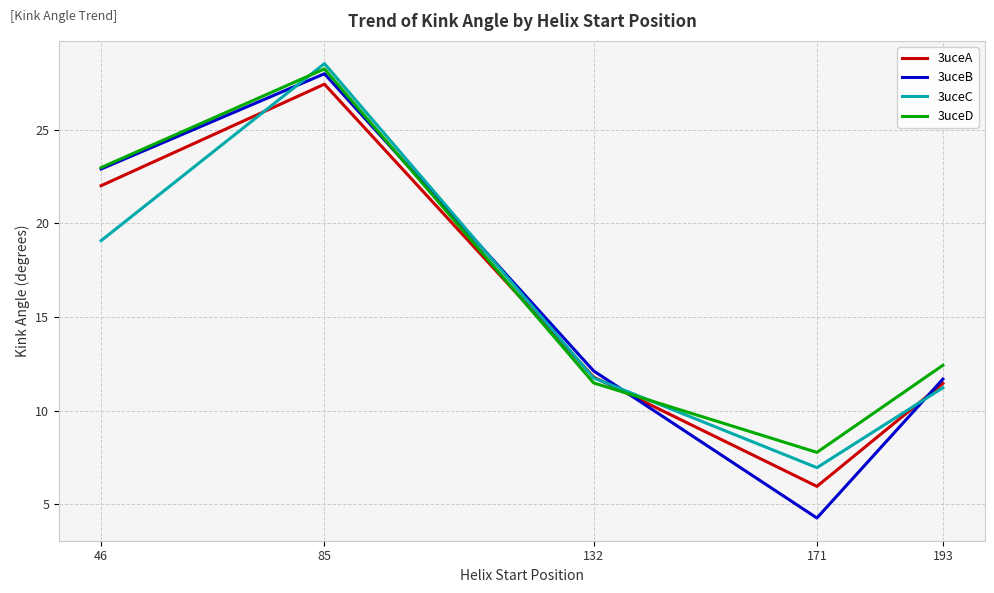

How many series are shown in this chart?

4